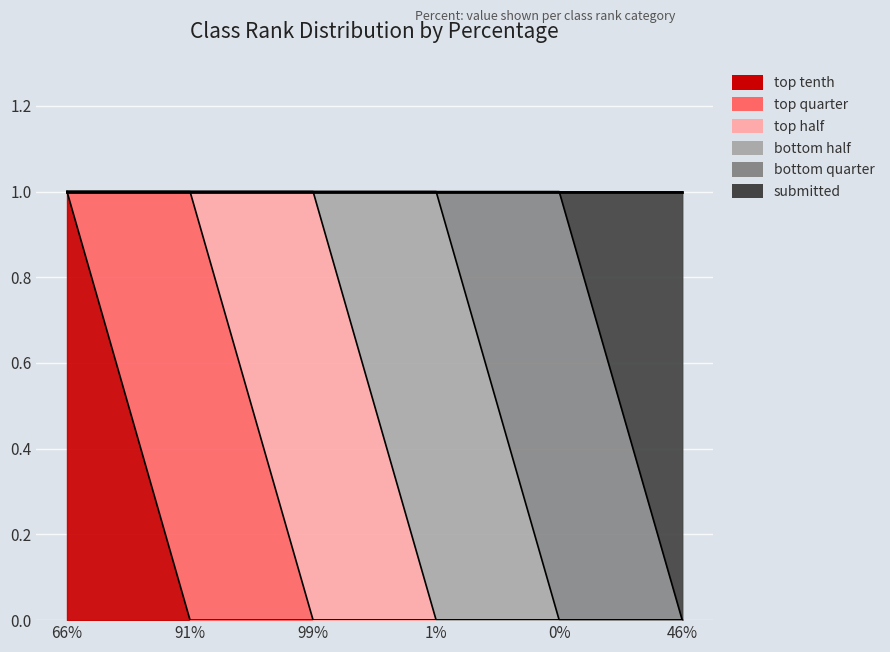

True or false: bottom quarter and top tenth cross at least once.

False